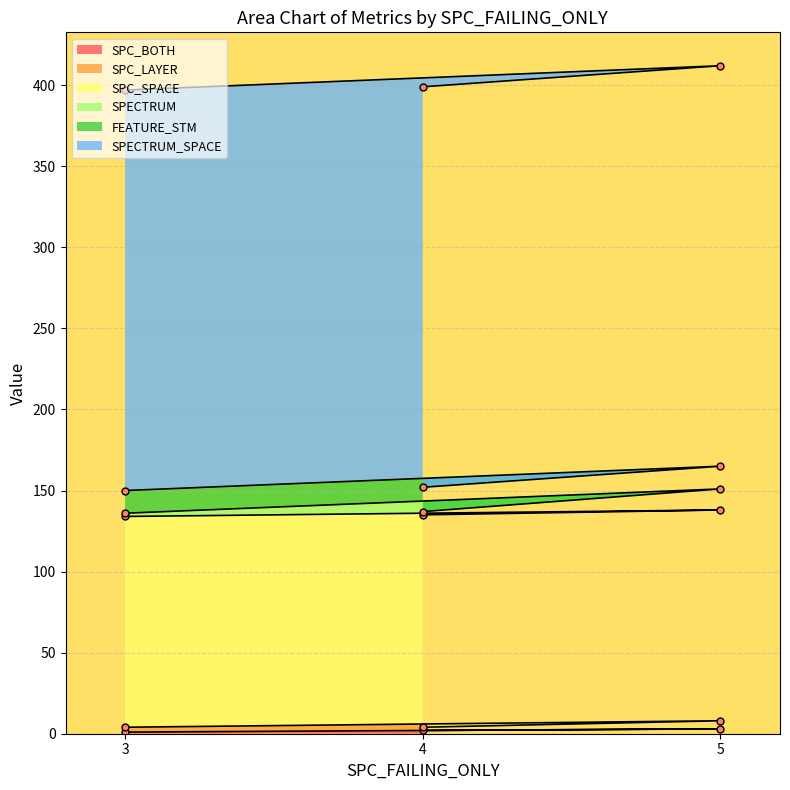

What are all the series names shown in the legend?

SPC_BOTH, SPC_LAYER, SPC_SPACE, SPECTRUM, FEATURE_STM, SPECTRUM_SPACE